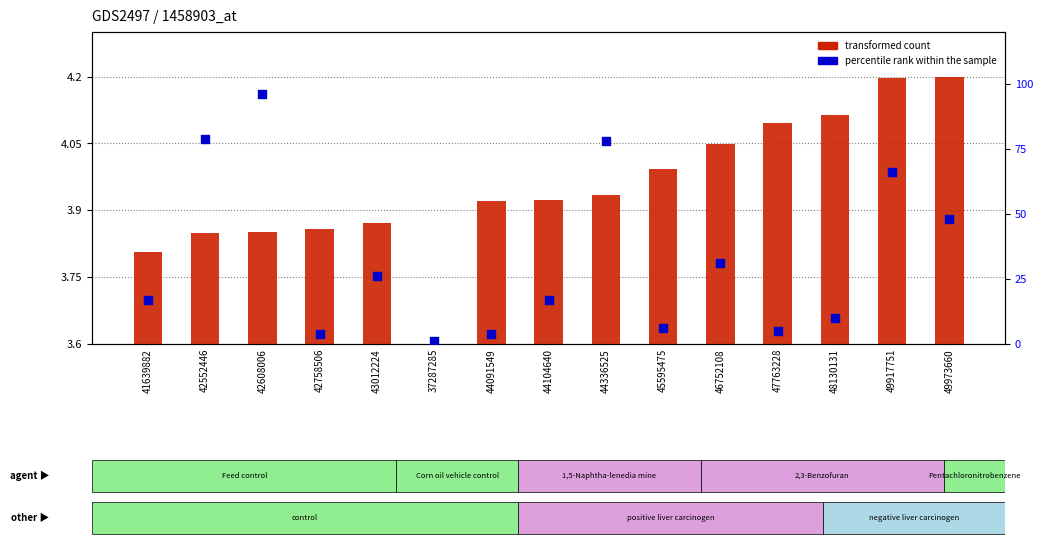

What are all the series names shown in the legend?

transformed count, percentile rank within the sample